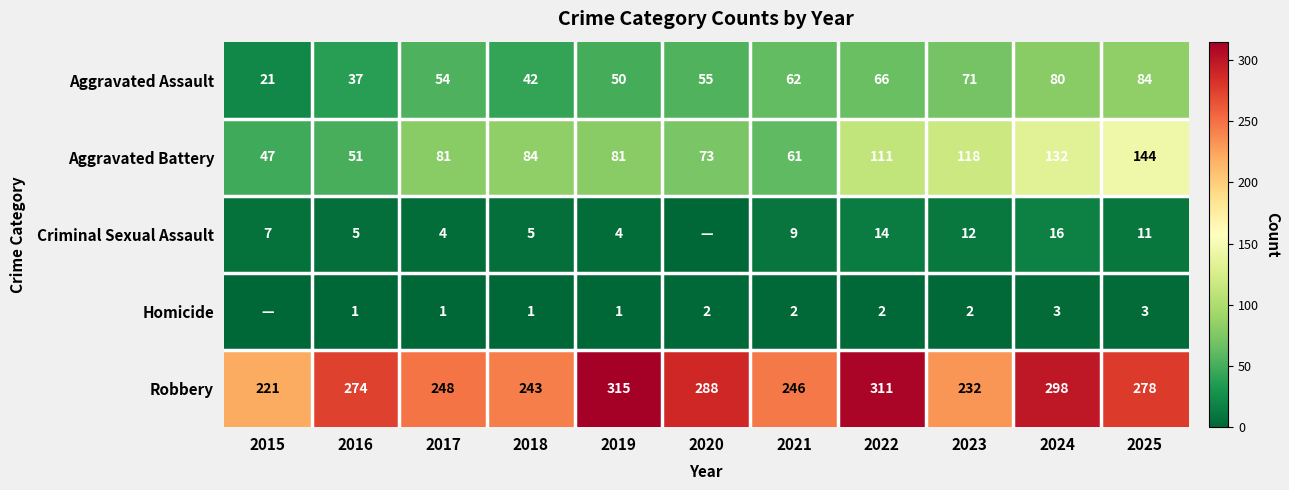

What is the sum of the Aggravated Assault values at 2018 and 2021?

104